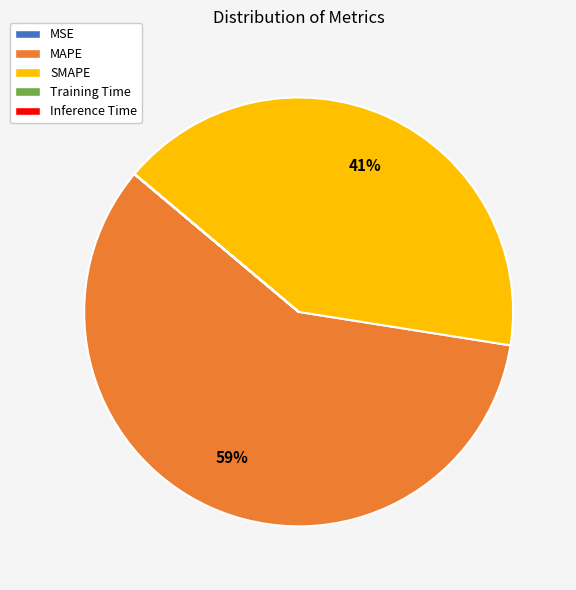

Which slice is the largest?

MAPE